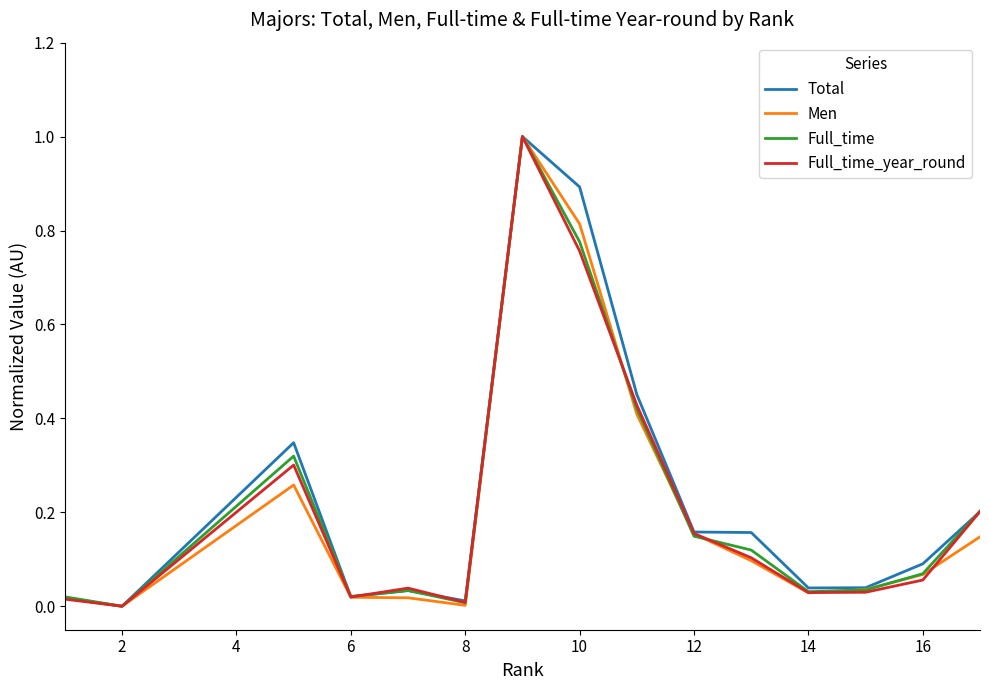

Rank the series by their average value, from lowest to highest.

Men, Full_time_year_round, Full_time, Total